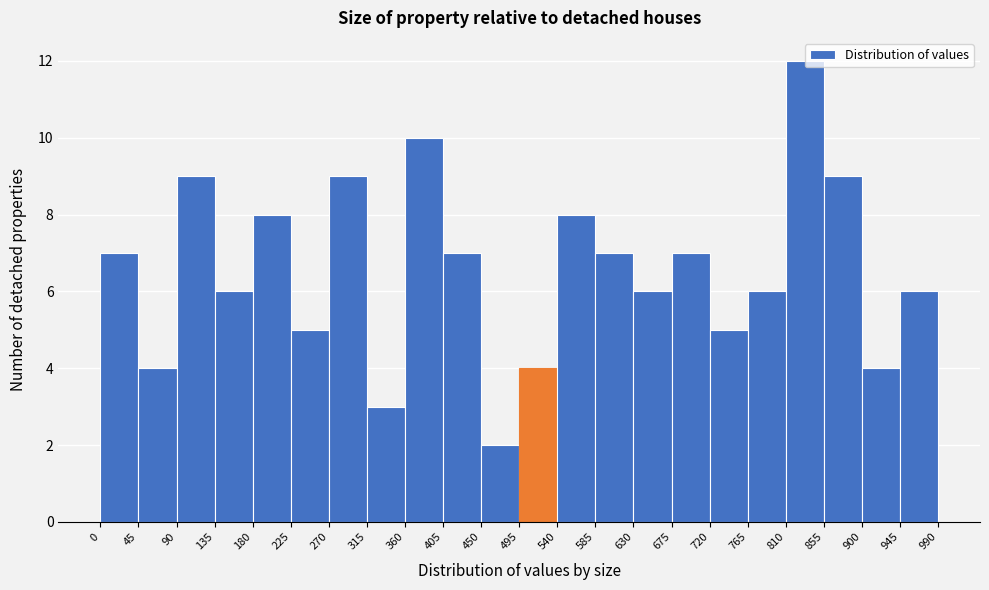

Reading left to right, list every bar in this chart as the range it spans on the x-axis followed by its height. The values are not printed on the chart, so give them approximately, as read against the axis.

0 to 45: 7
45 to 90: 4
90 to 135: 9
135 to 180: 6
180 to 225: 8
225 to 270: 5
270 to 315: 9
315 to 360: 3
360 to 405: 10
405 to 450: 7
450 to 495: 2
495 to 540: 4
540 to 585: 8
585 to 630: 7
630 to 675: 6
675 to 720: 7
720 to 765: 5
765 to 810: 6
810 to 855: 12
855 to 900: 9
900 to 945: 4
945 to 990: 6